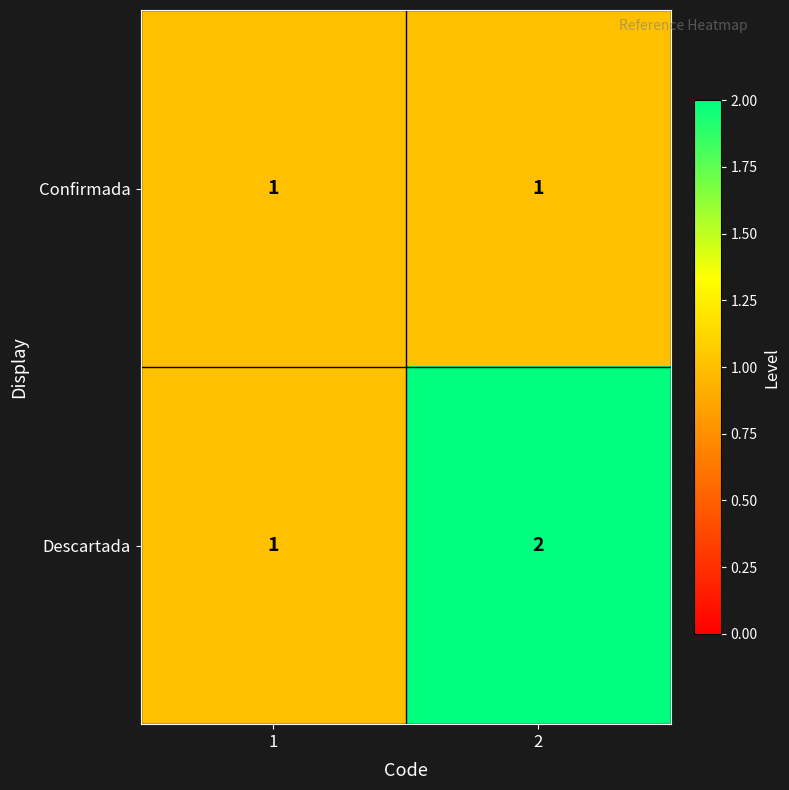

The value of Descartada at 1 is 1. True or false?

True